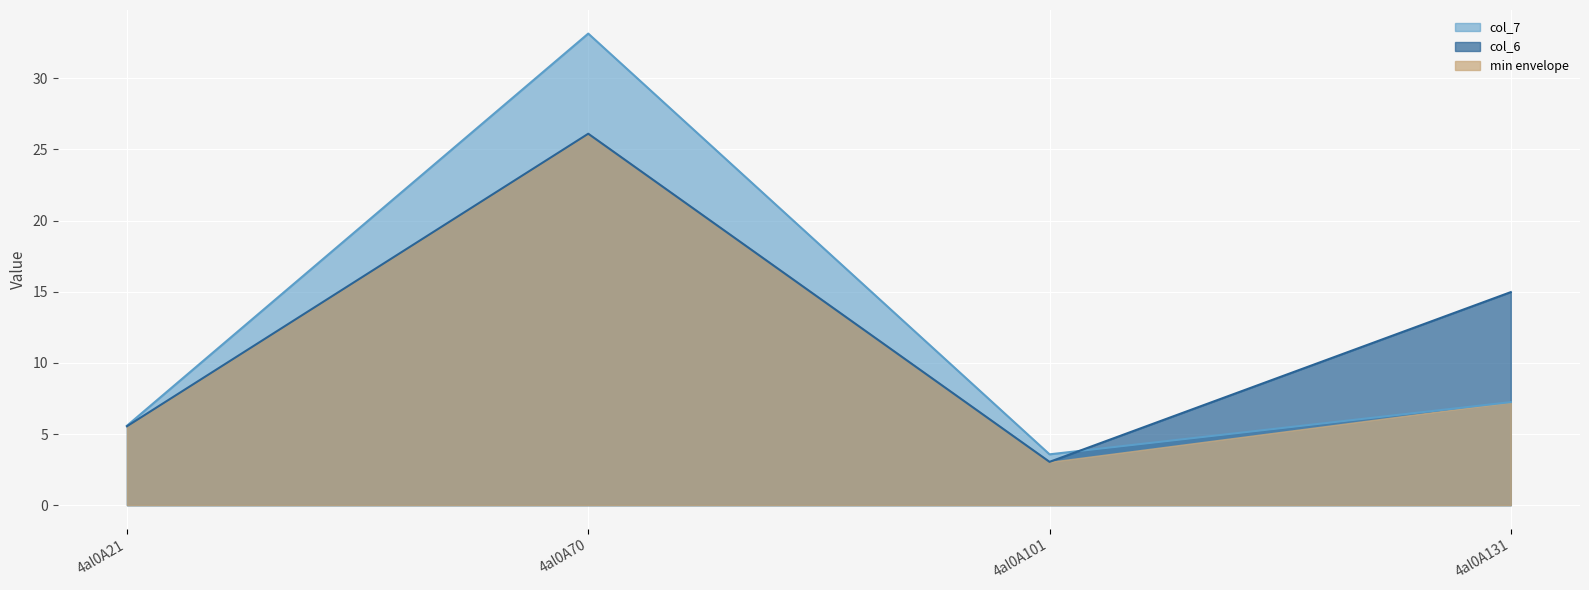

How many lines are shown in the chart?

3